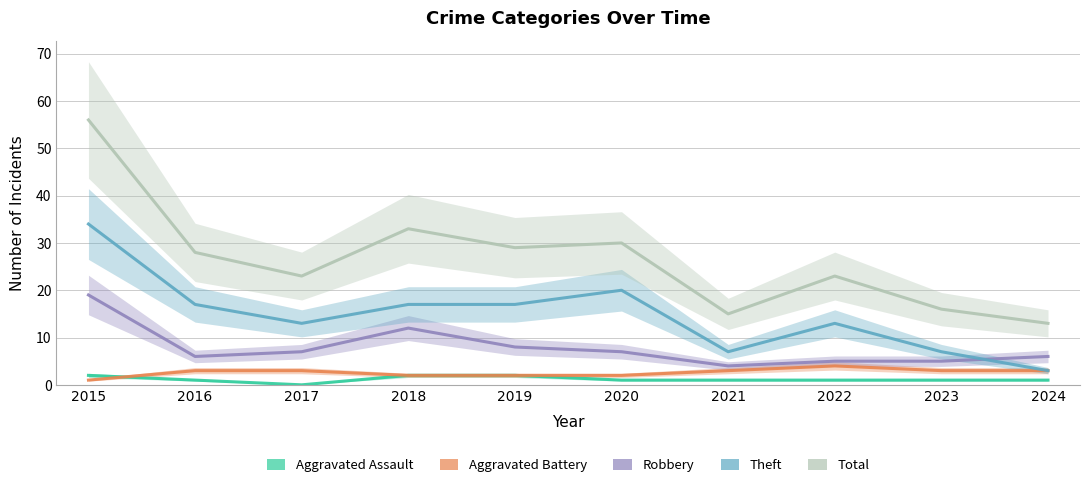

At 2019, list the series in order from largest to smallest.

Total, Theft, Robbery, Aggravated Assault, Aggravated Battery